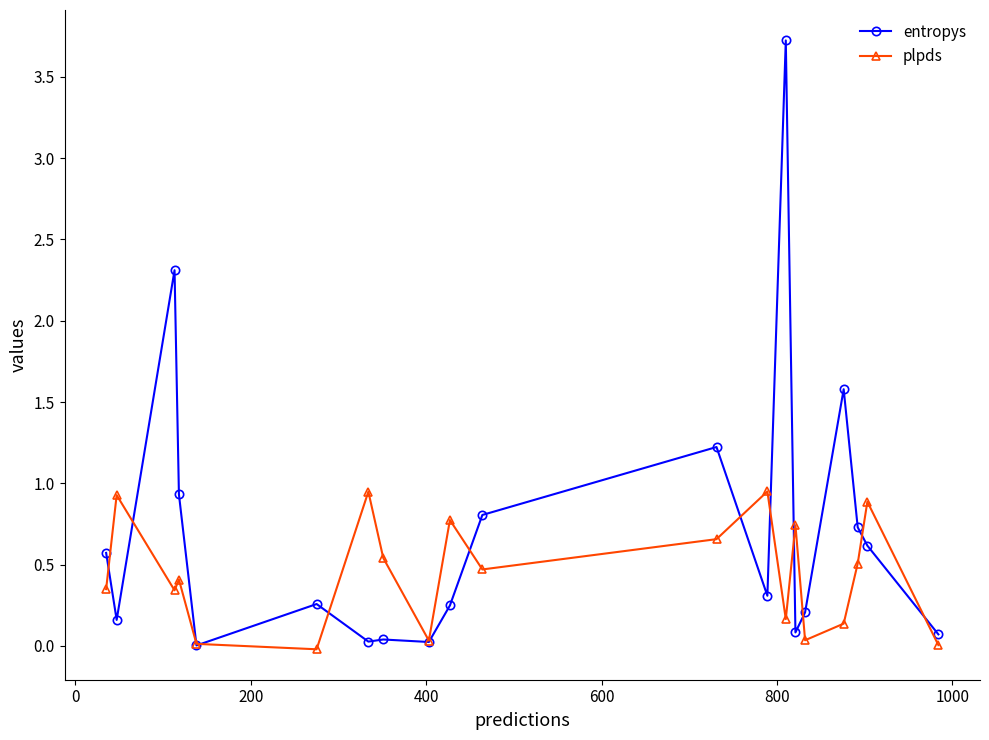

Rank the series by their maximum value, from lowest to highest.

plpds, entropys